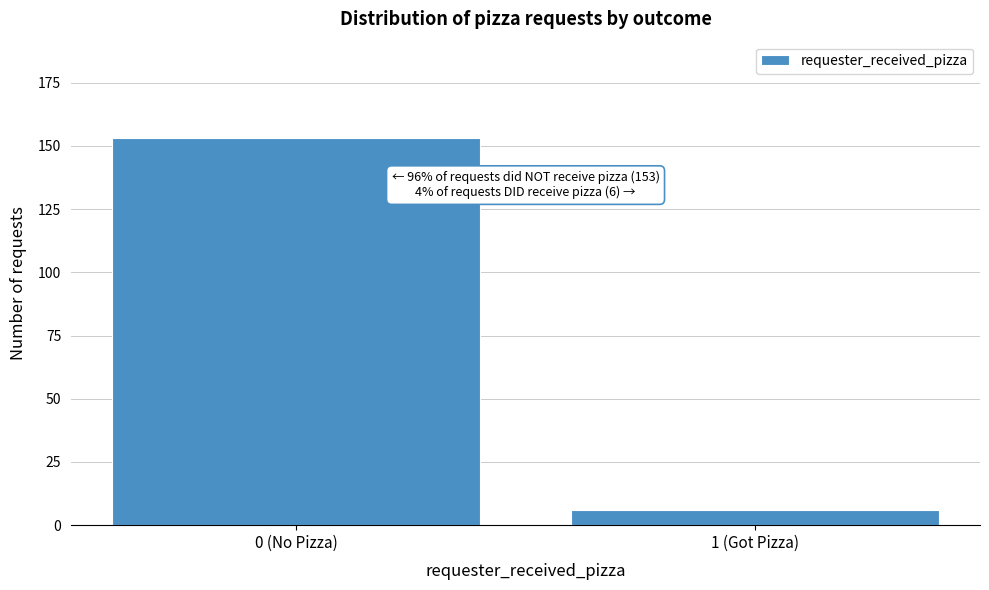

Reading left to right, extract all data points from this chart.

153	6